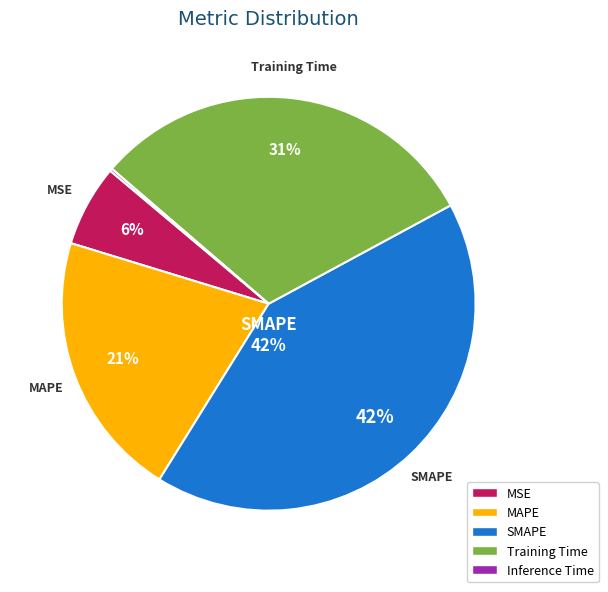

Is Training Time the majority of the pie?

No